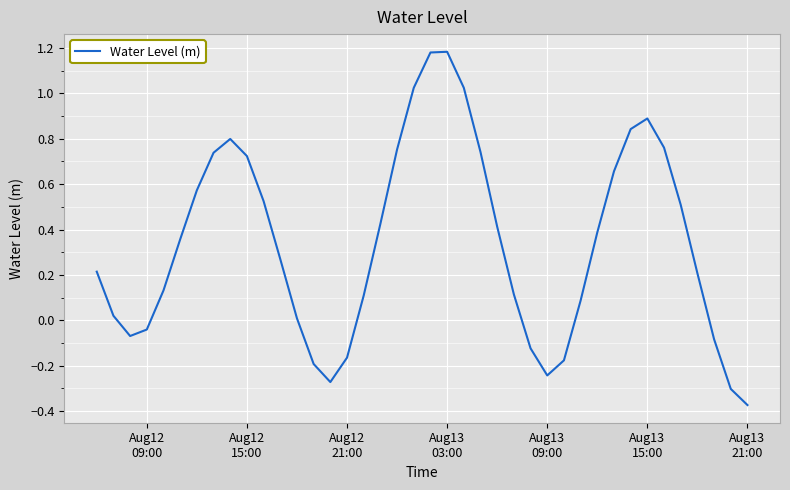

What is the difference between the maximum and minimum values?

1.6